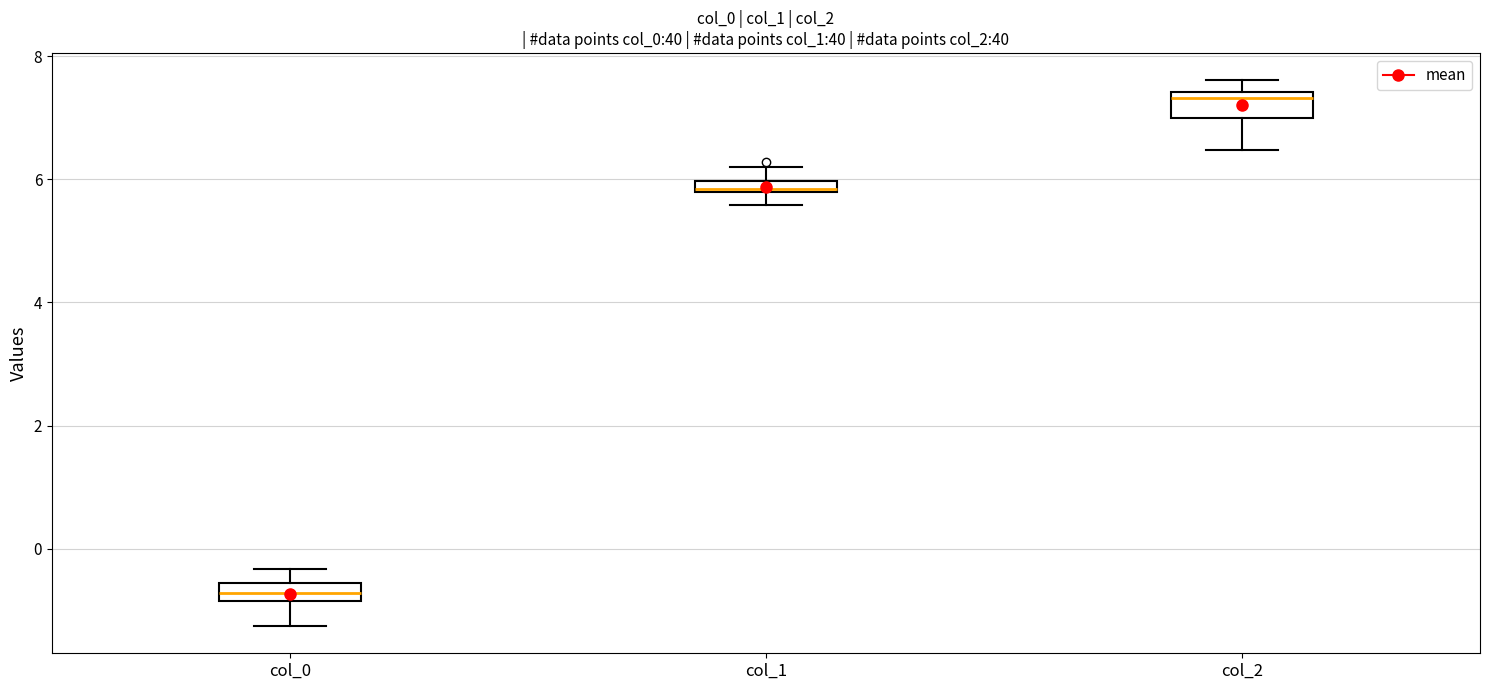

Which box's median line is the highest?

col_2